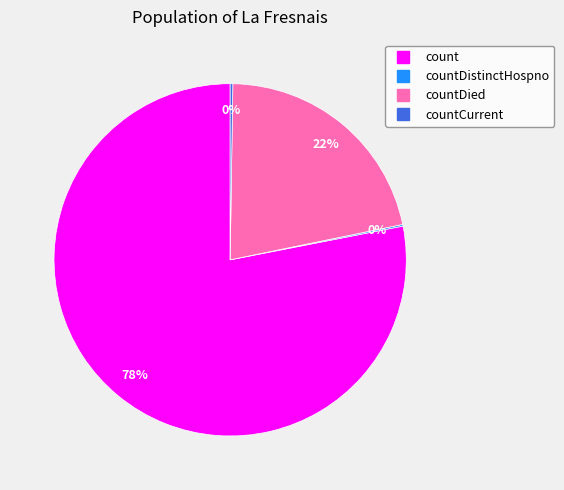

To the nearest percent, what is the difference between the largest and smallest slice percentages?

78%